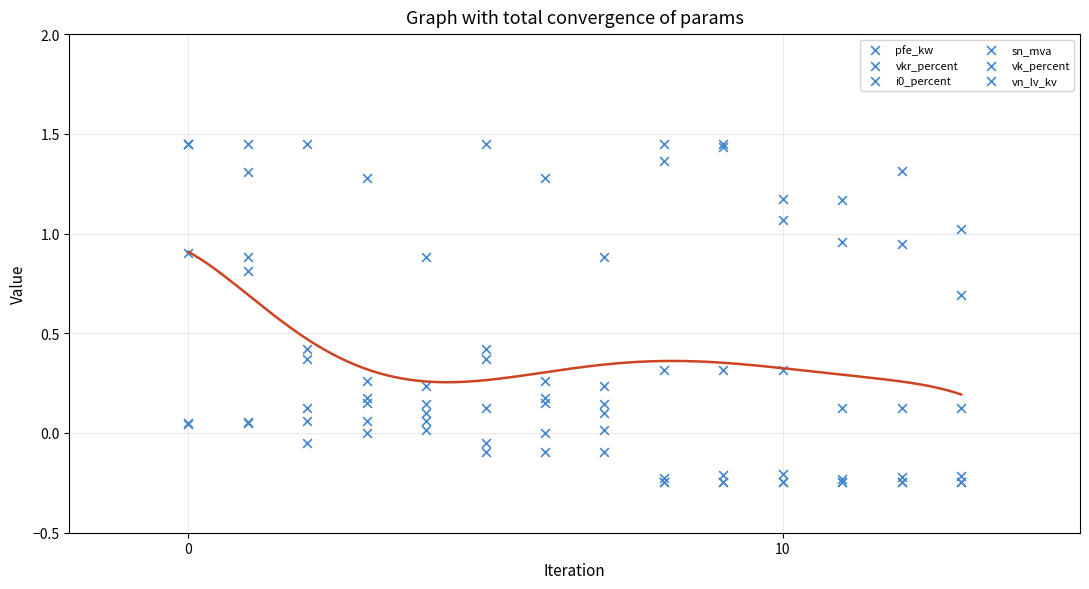

What are all the series names shown in the legend?

pfe_kw, vkr_percent, i0_percent, sn_mva, vk_percent, vn_lv_kv